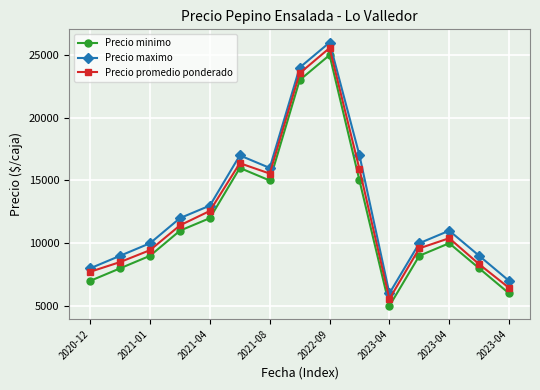

What is the difference between the maximum and second lowest values in the Precio minimo series?

19000